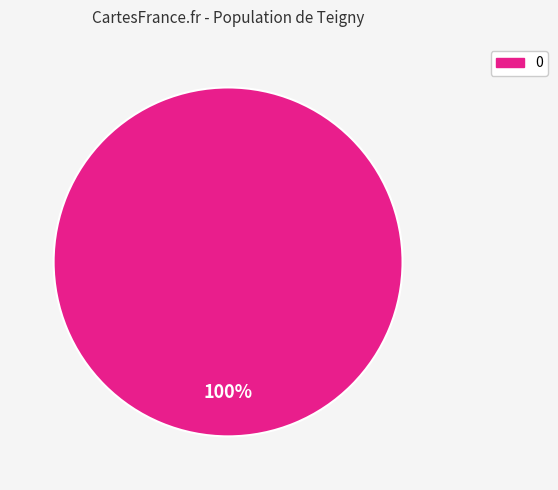

Does any single category account for the majority?

Yes